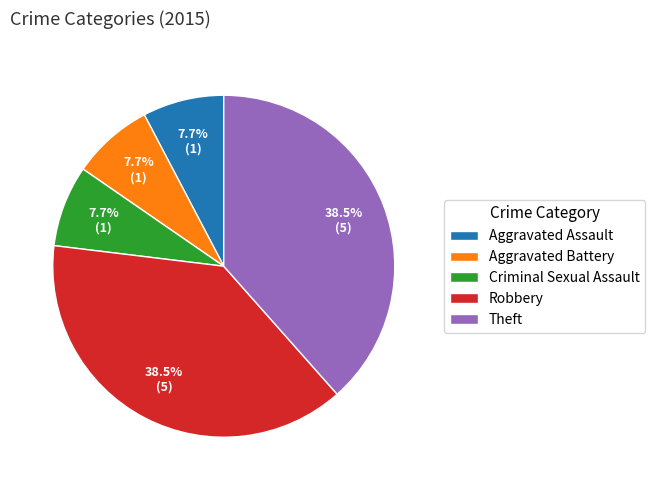

Is the sum of Aggravated Battery and Theft greater than half?

No